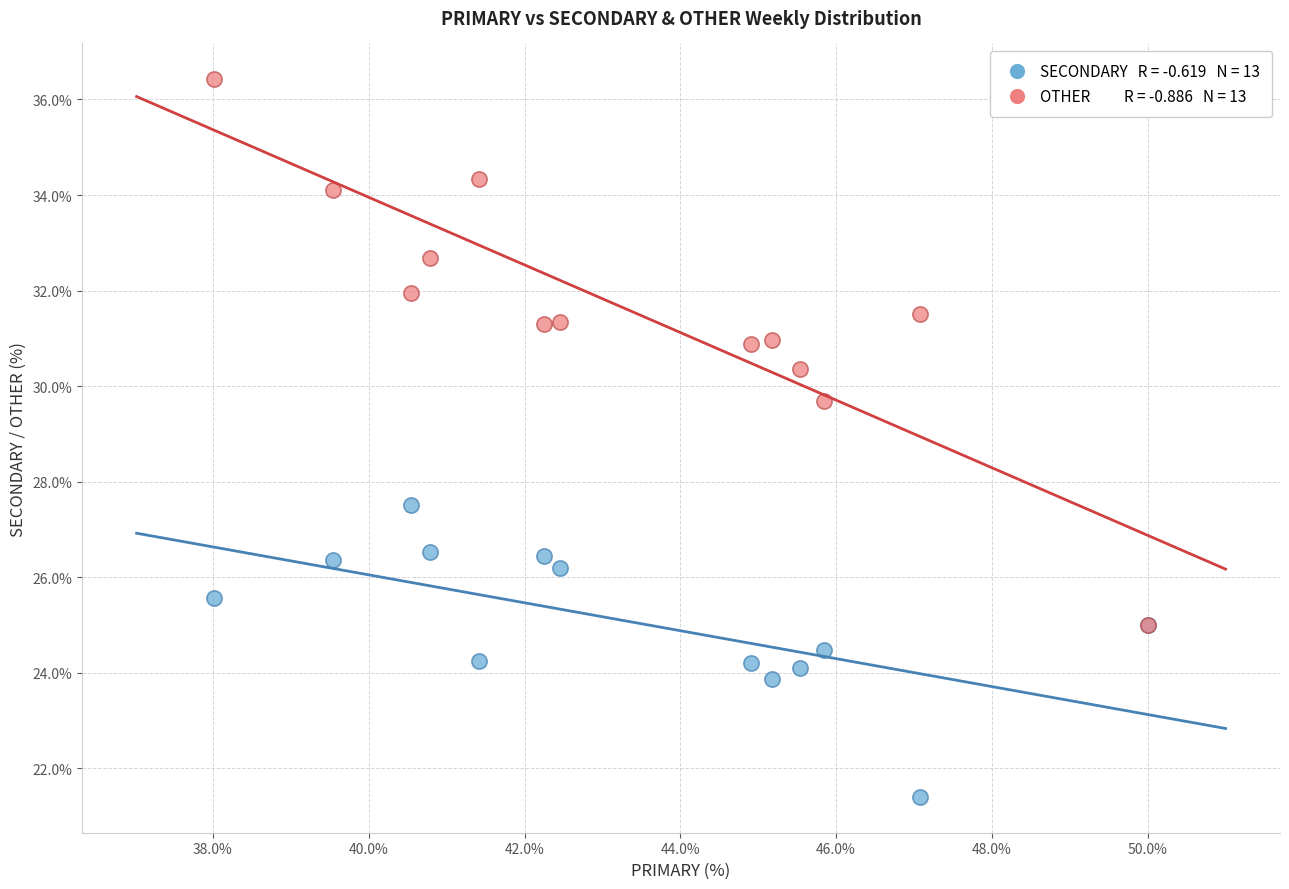

Across all series, what Y value is closest to 28?

27.5